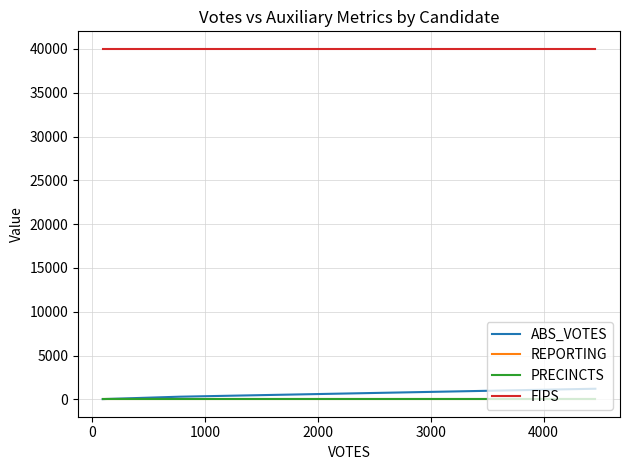

Is this an area chart (filled region under the line)?

No